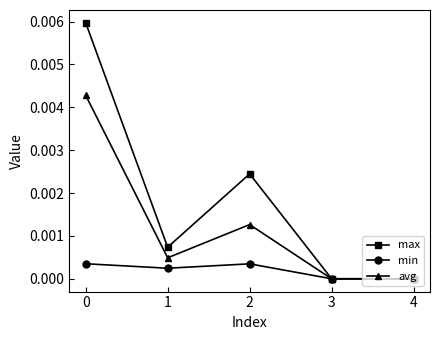

Does the chart have visible grid lines?

No